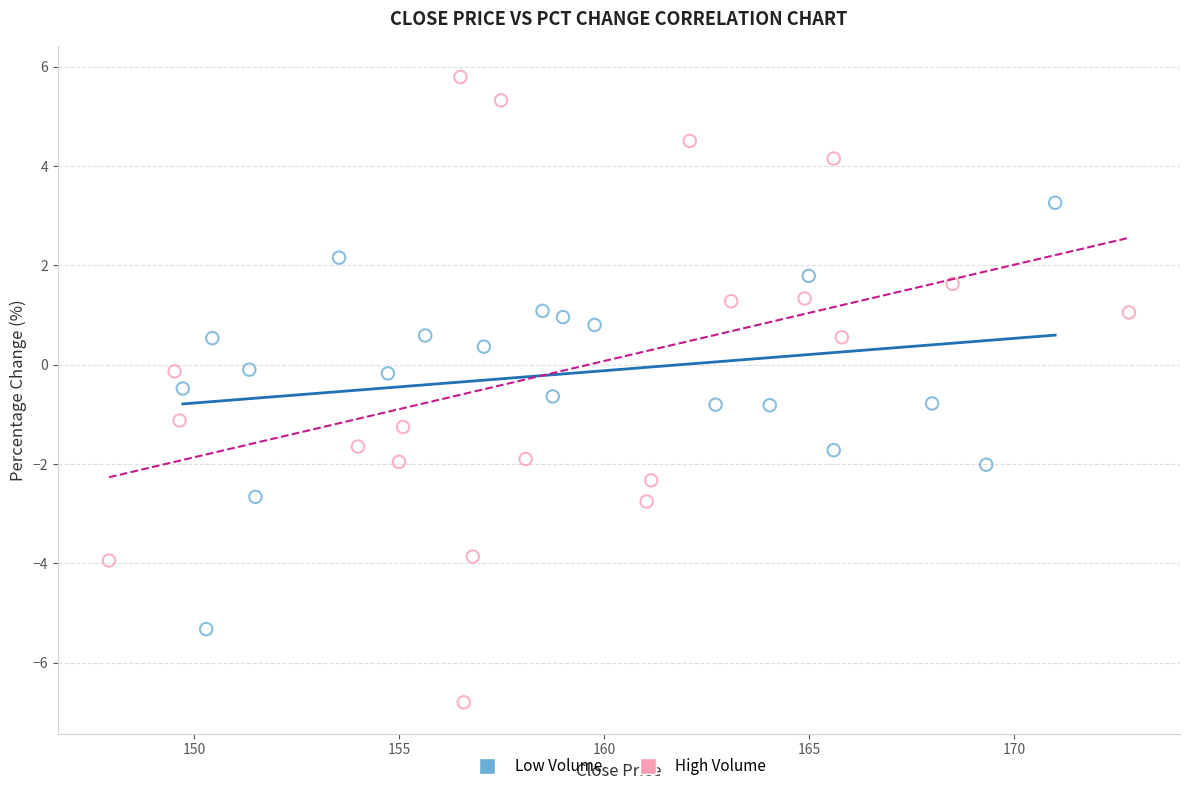

Which series contains the lowest Y value?

High Volume